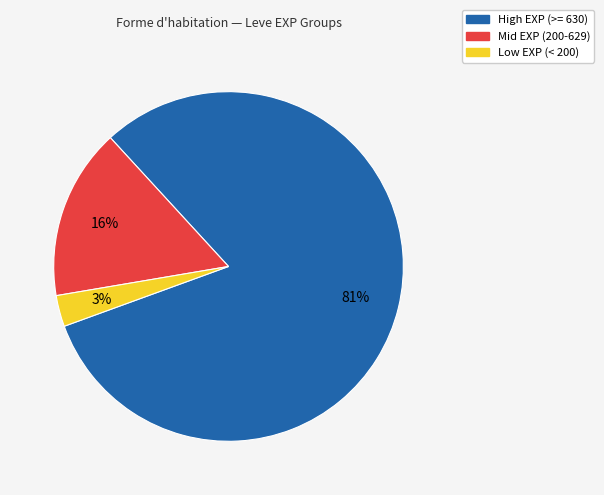

True or false: Mid EXP (200-629) accounts for 23% of the total.

False